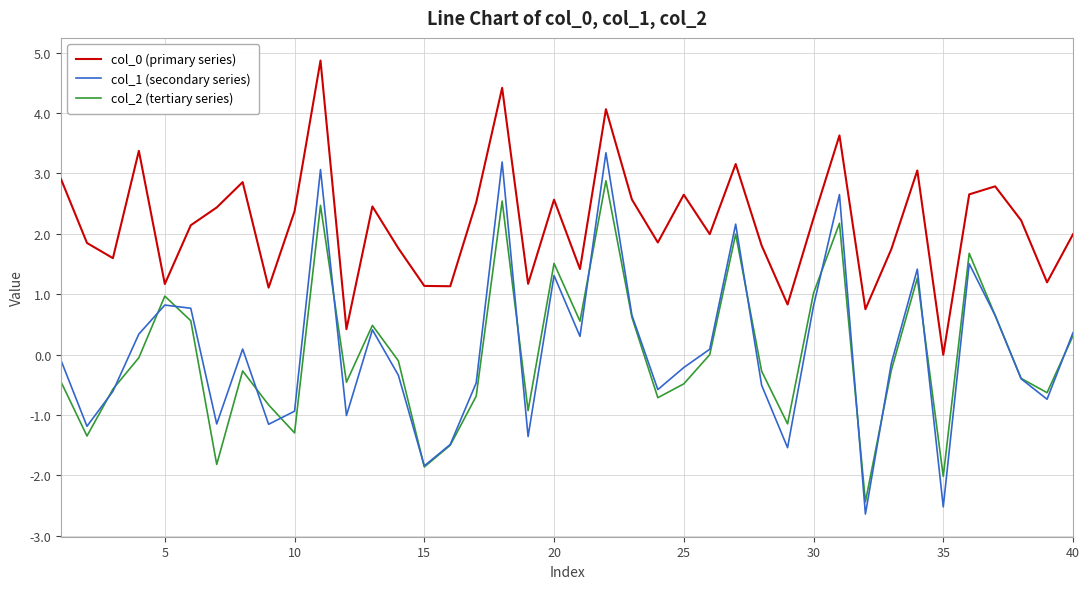

Which series has the largest range (max minus min)?

col_1 (secondary series)